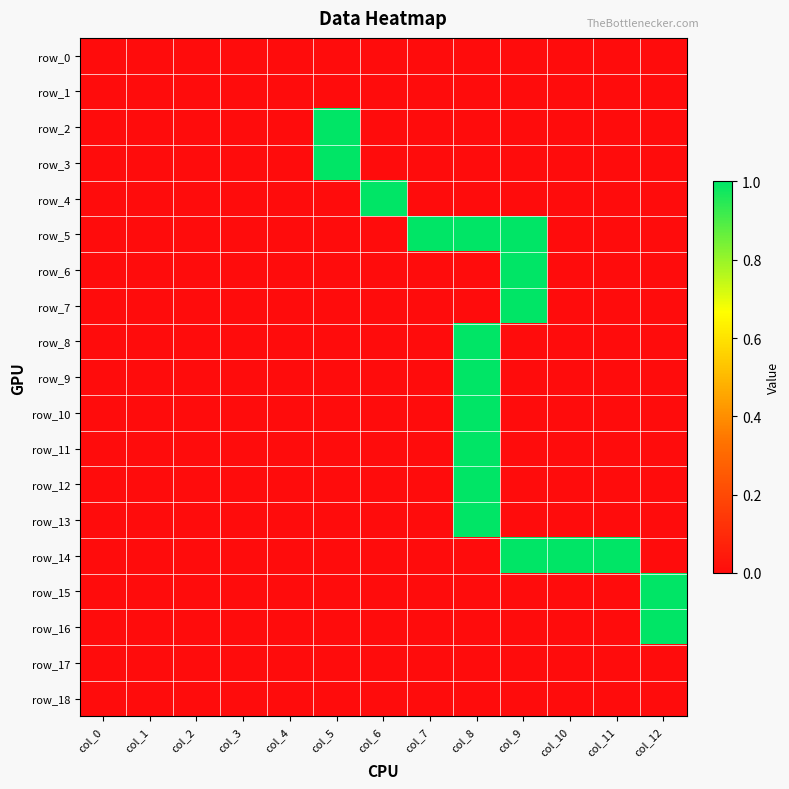

At which category does the chart reach its peak across all series?

col_5